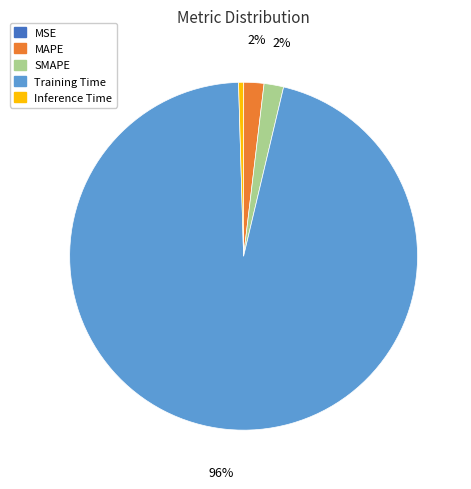

Is there any slice that represents more than half of the pie?

Yes